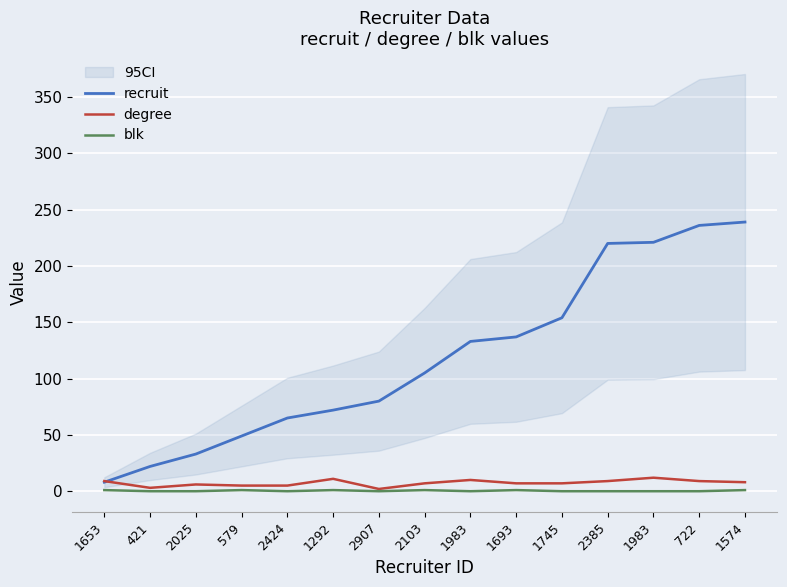

True or false: degree and blk cross at least once.

False